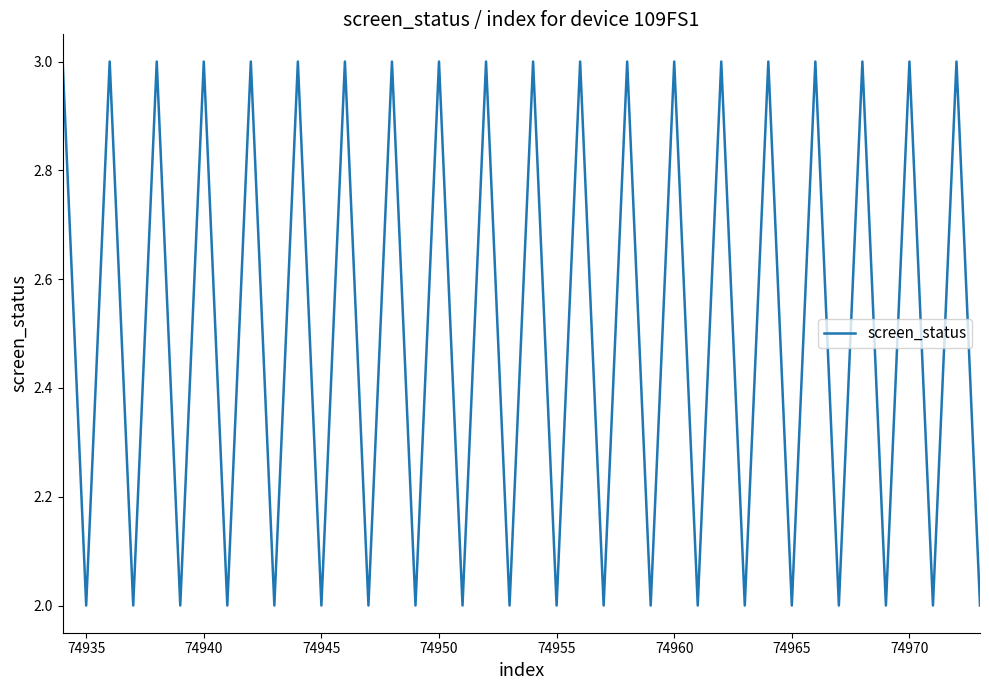

Reading left to right, what are all the values shown in this chart?

3	2	3	2	3	2	3	2	3	2	3	2	3	2	3	2	3	2	3	2	3	2	3	2	3	2	3	2	3	2	3	2	3	2	3	2	3	2	3	2